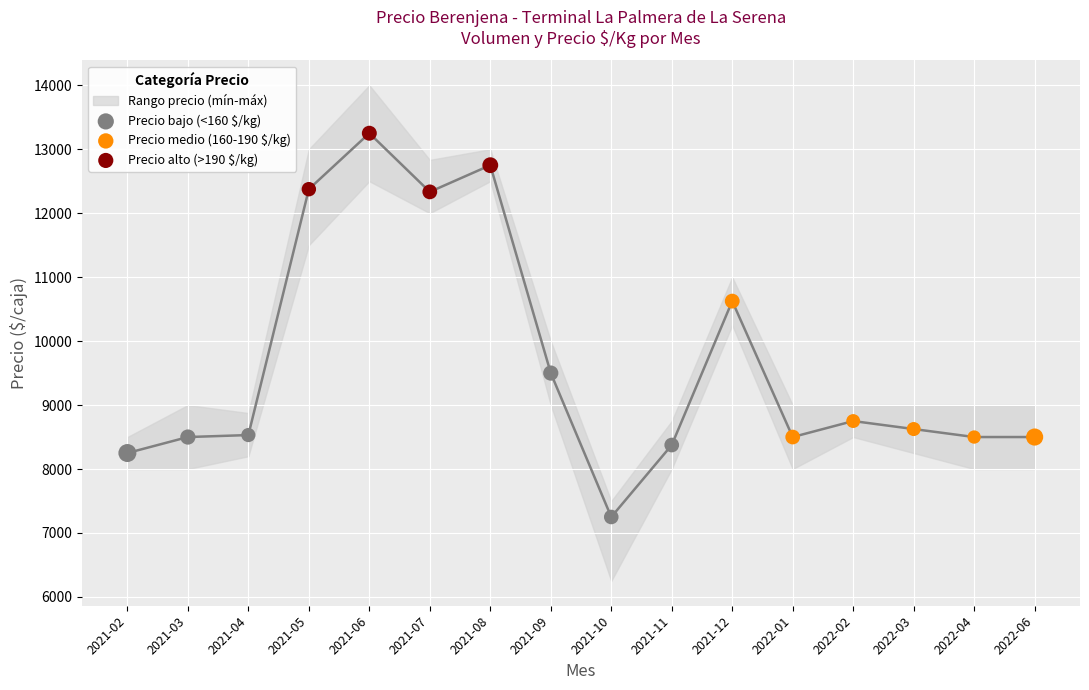

Which series contains the lowest Y value?

Precio bajo (<160 $/kg)